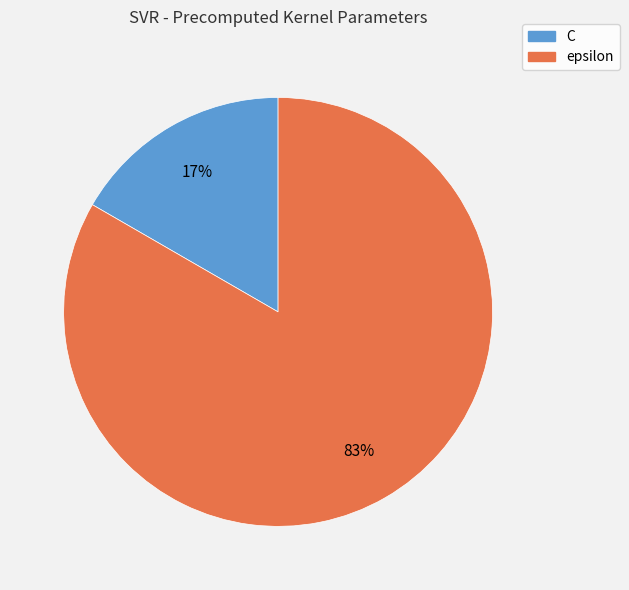

Which slice is the smallest?

C